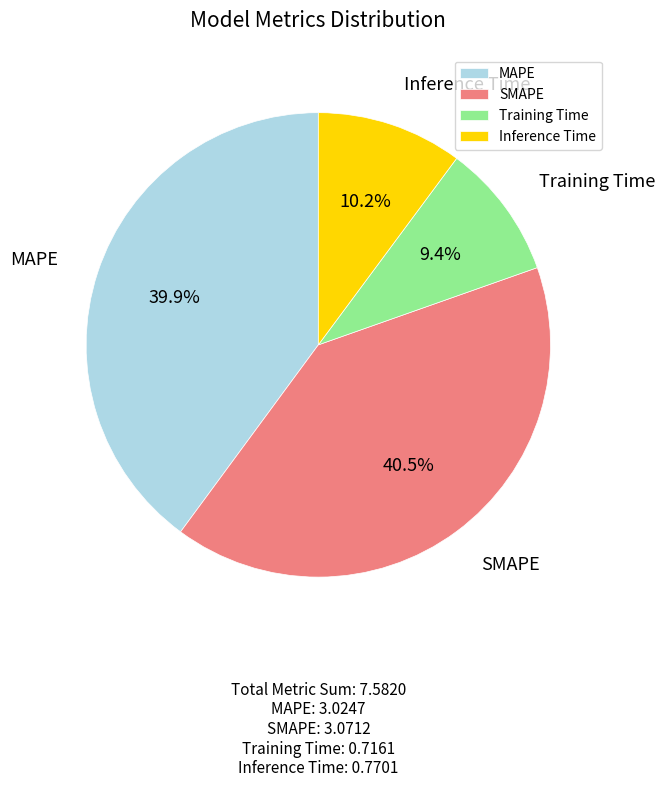

Is MAPE the majority of the pie?

No